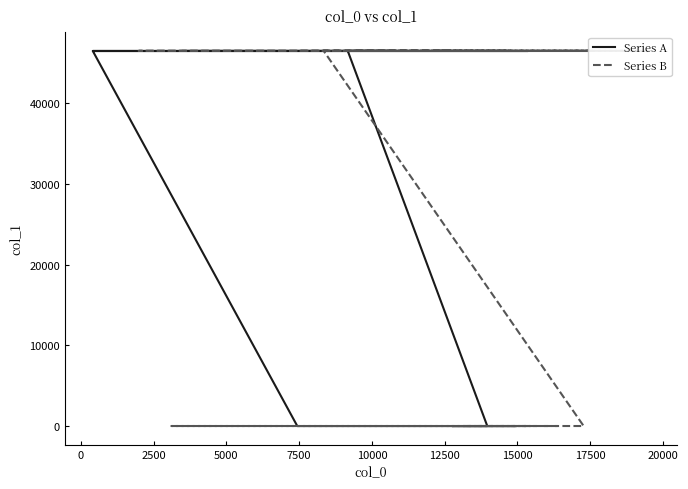

Which series has the widest spread of values?

Series B